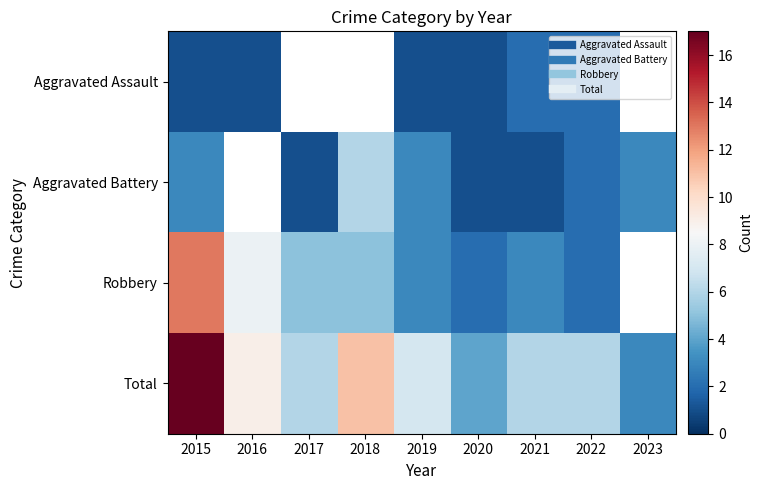

Which has a higher value, 2021 or 2022?

2021